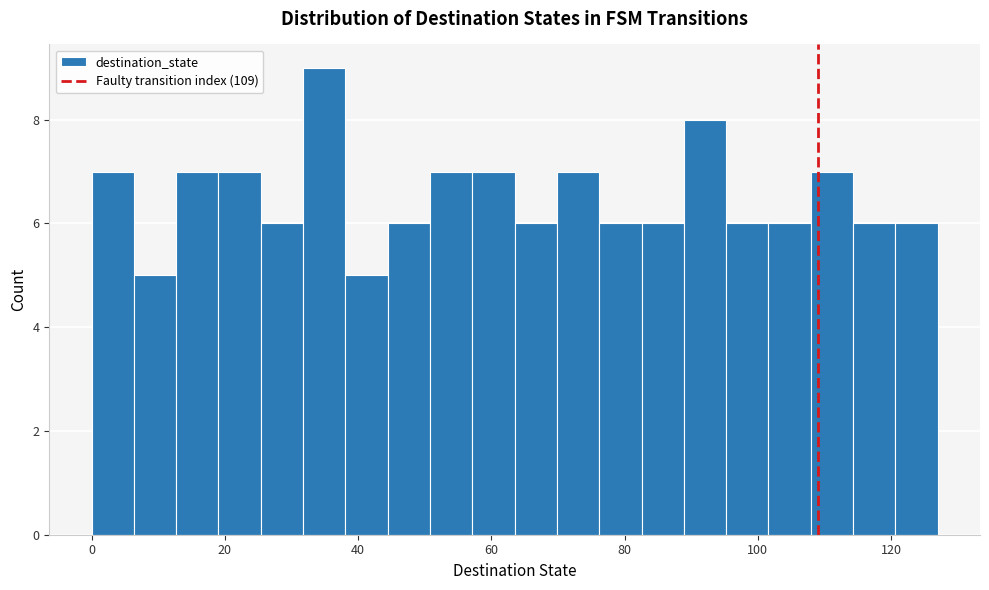

Around what value on the x-axis is the tallest bar? Give the approximate position of its centre, as read against the axis.

34